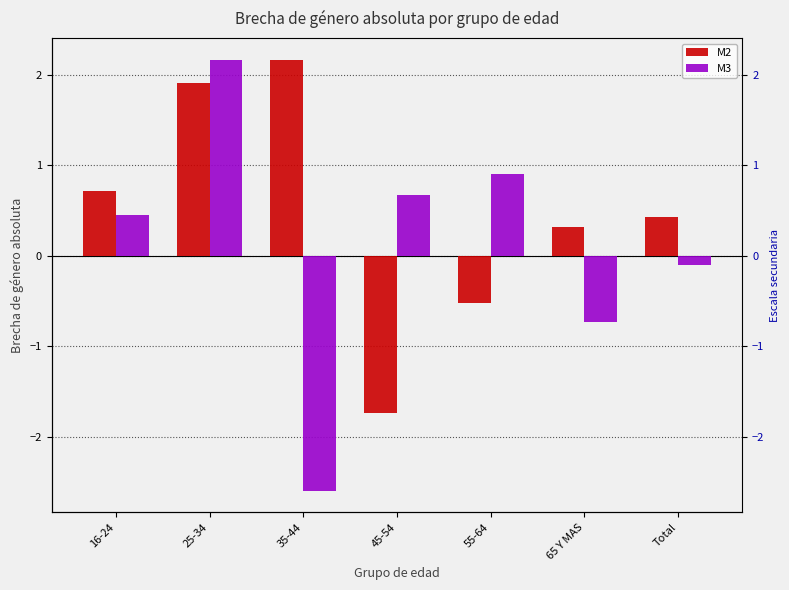

List the series in order of their peak value, highest first.

M3, M2